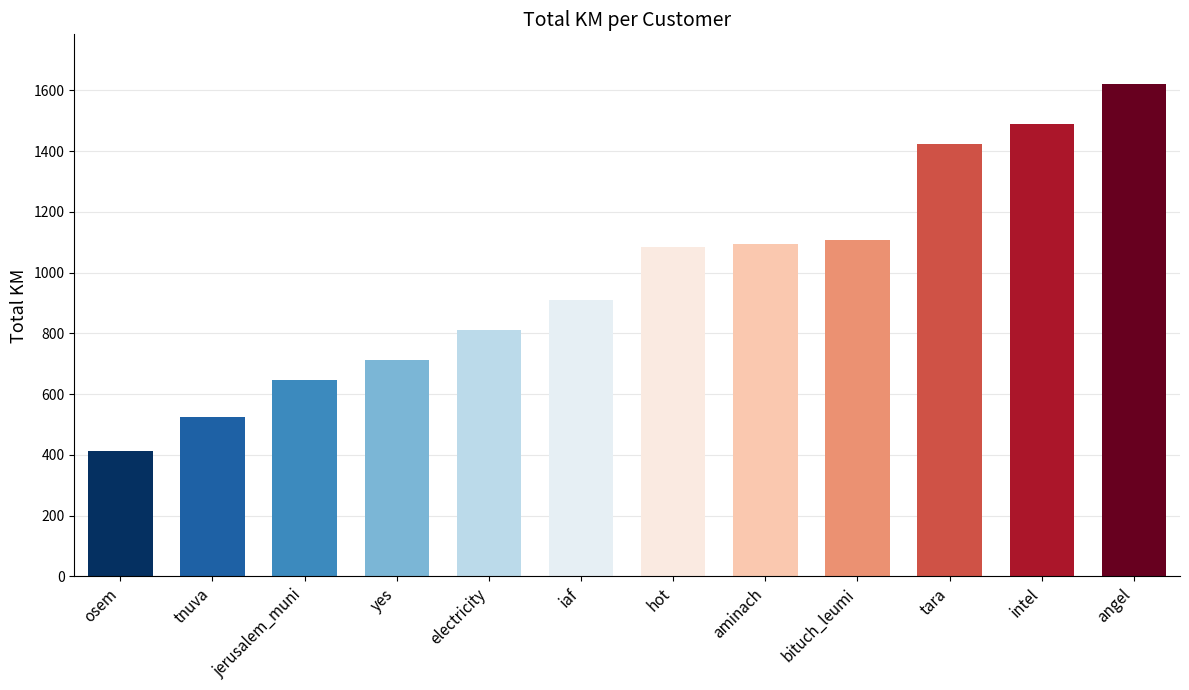

Is it true that the value at electricity is 1157.9?

False